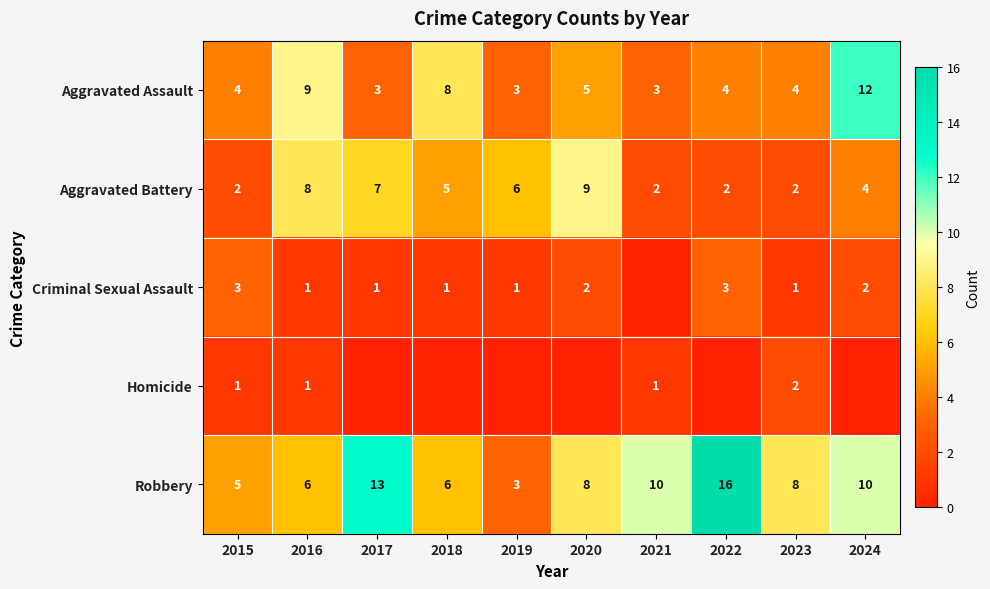

What is the sum of all Robbery values?

85